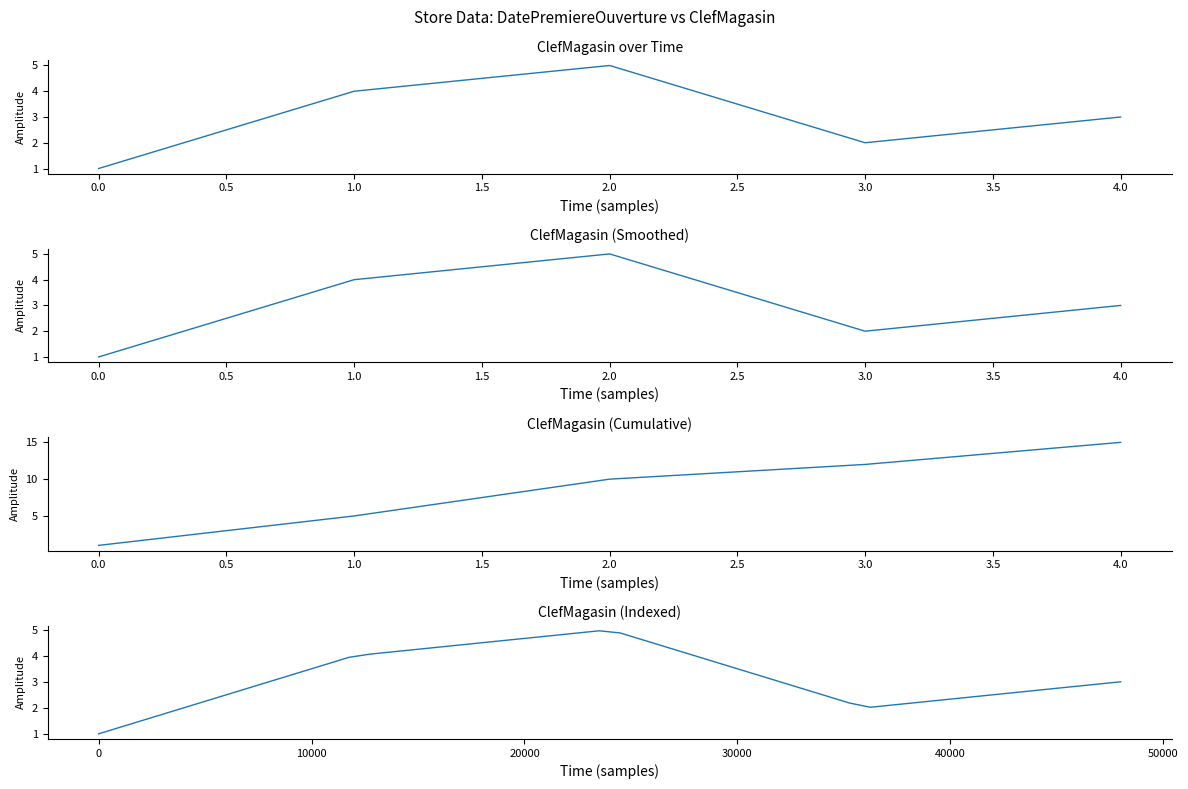

The chart shows a value of 19 at 3.0. True or false?

False